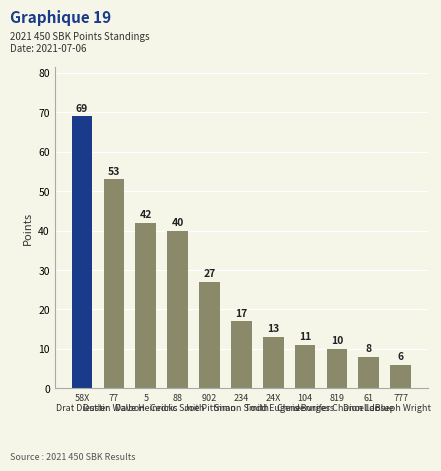

Approximately how many times larger is the value at 58X
Drat Diestler compared to 819
Jennifer Chancellor?

6.9